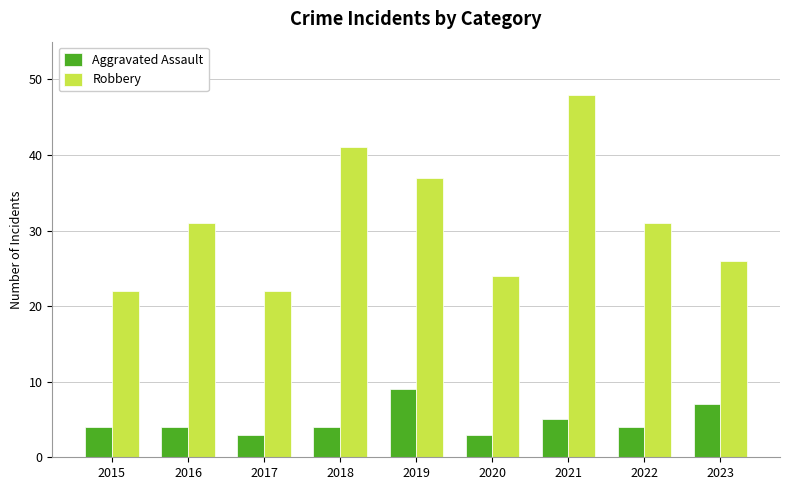

Which series has the largest total across all categories?

Robbery